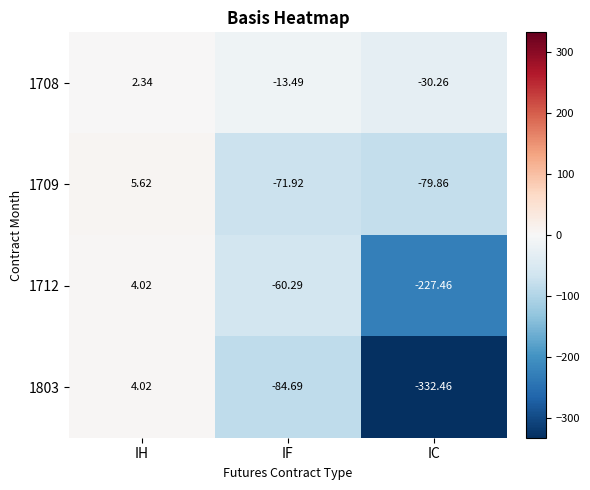

What is the total value across all series at IF?

-230.4